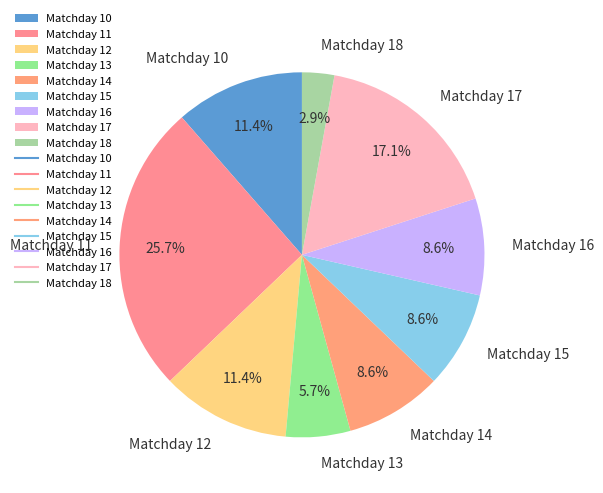

Does Matchday 10 account for over 50% of the chart?

No